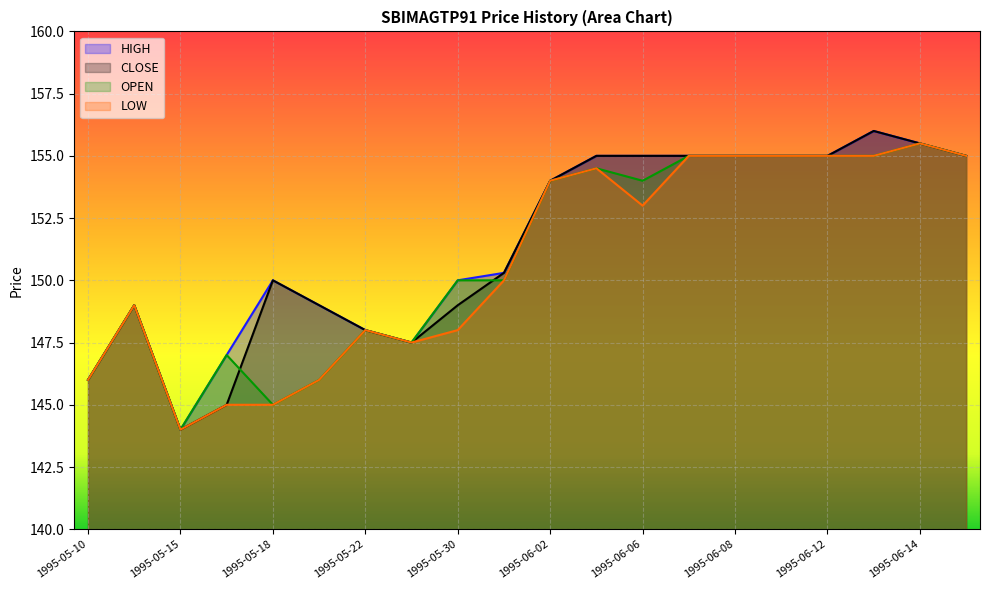

Read the LOW value at 1995-06-15.

155.0